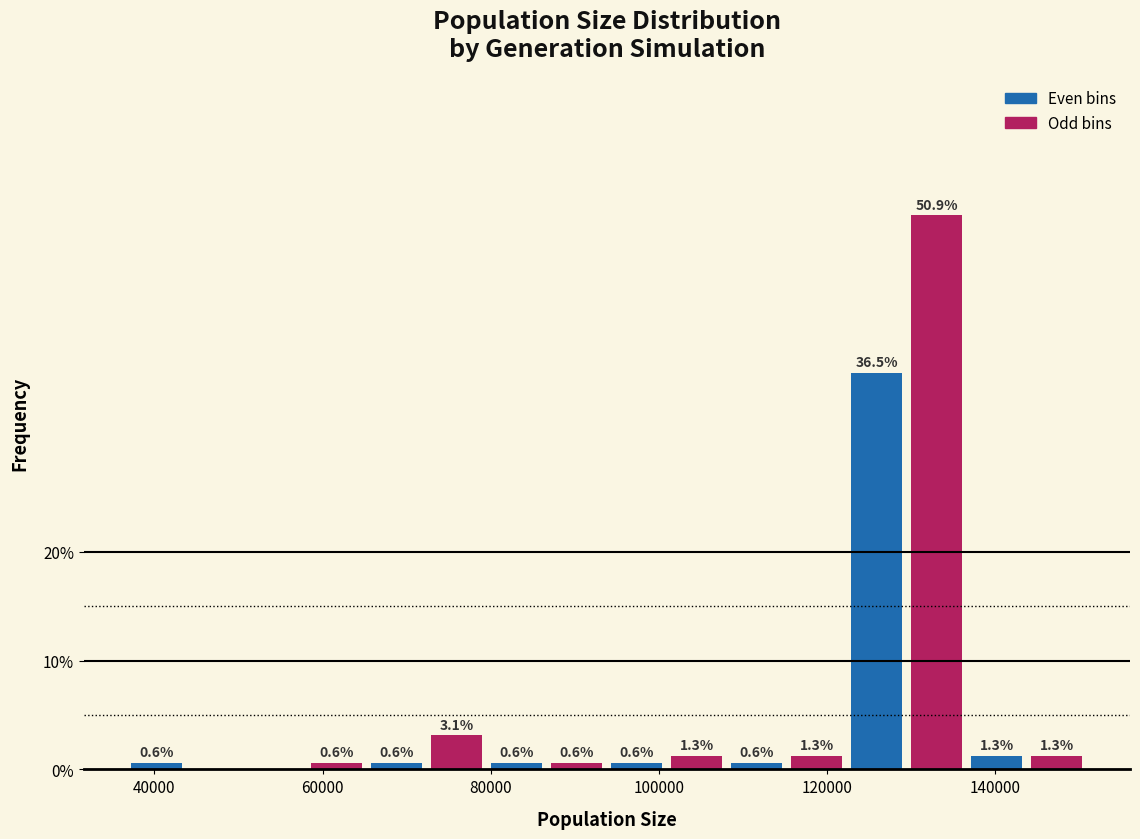

Read against the x-axis, roughly where is the centre of the tallest bar?

134000